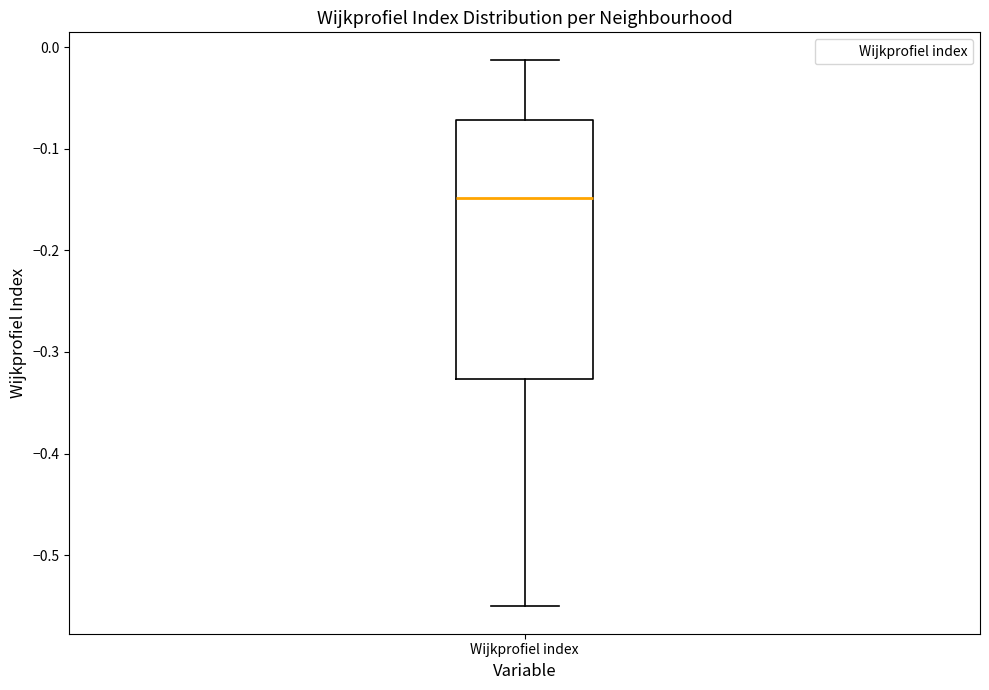

Read this box plot against the y-axis: the position of the median line, the range covered by the box, and the ends of both whiskers. The values are not printed on the chart, so give them approximately, as read against the axis.

median -0.15, box -0.33 to -0.07, whiskers -0.55 to -0.01